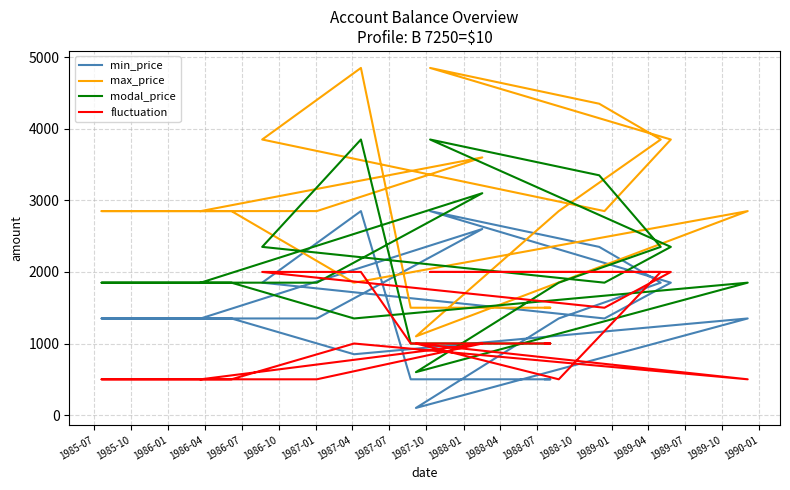

Rank the series by their average value, from highest to lowest.

max_price, modal_price, min_price, fluctuation